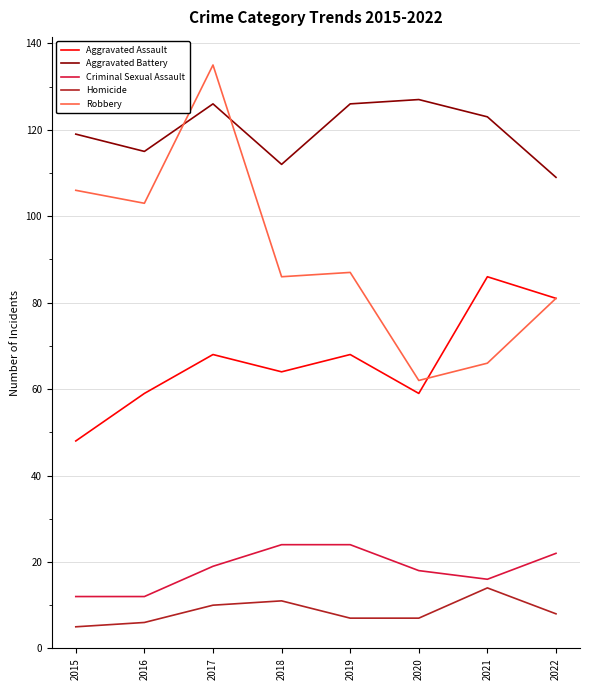

True or false: Homicide and Aggravated Battery cross at least once.

False